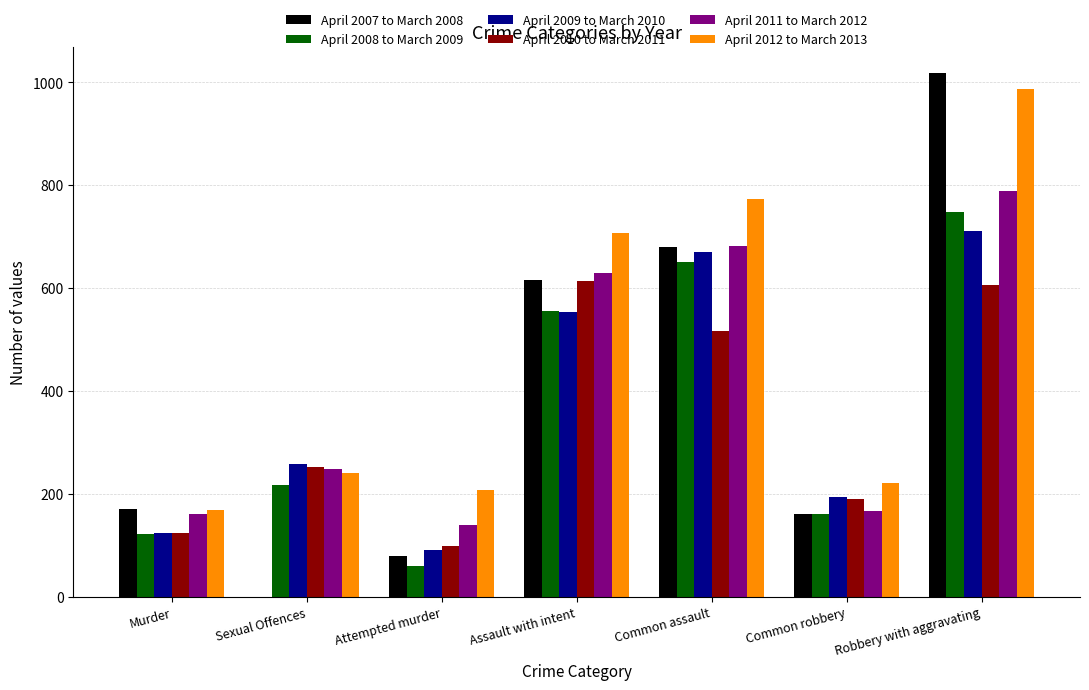

Which series has the largest range (max minus min)?

April 2007 to March 2008